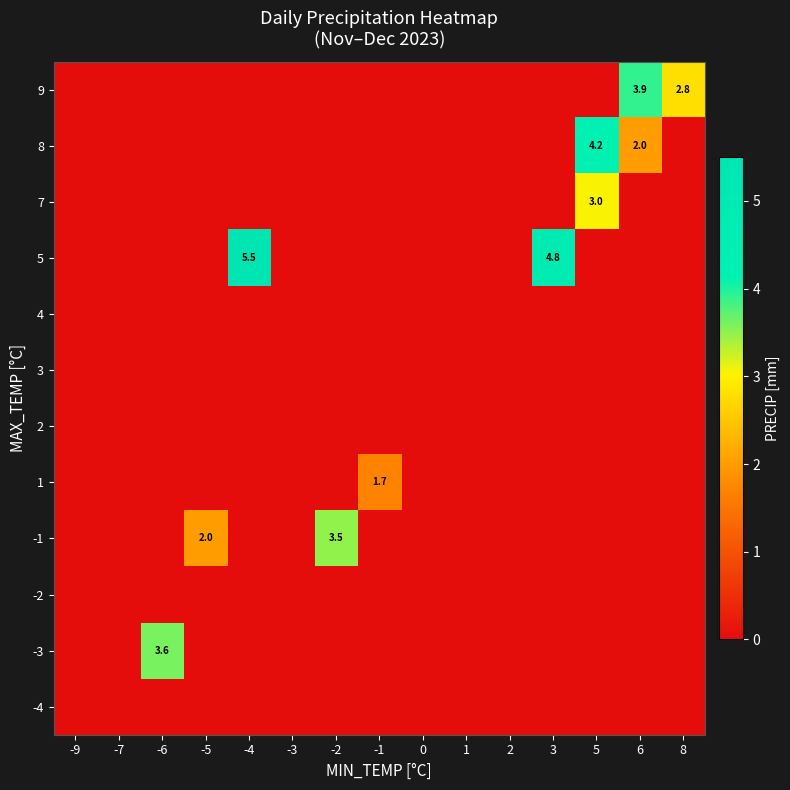

The -3 series shows -1.5 at 5. True or false?

False